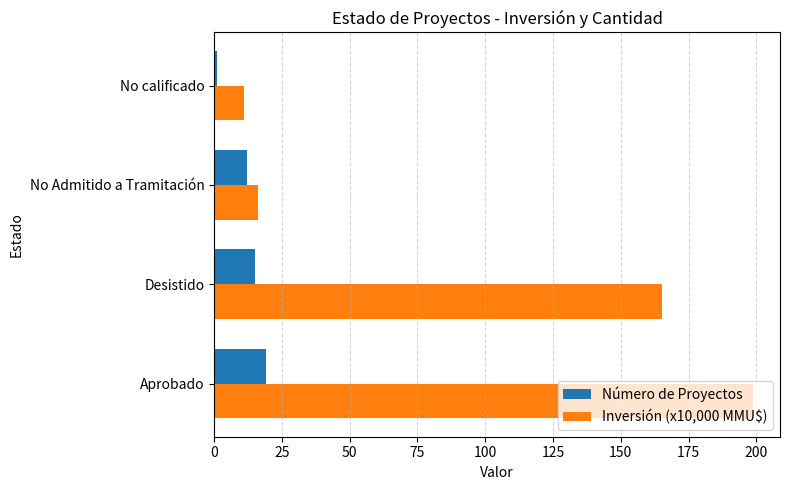

At which category does the chart reach its minimum across all series?

No calificado